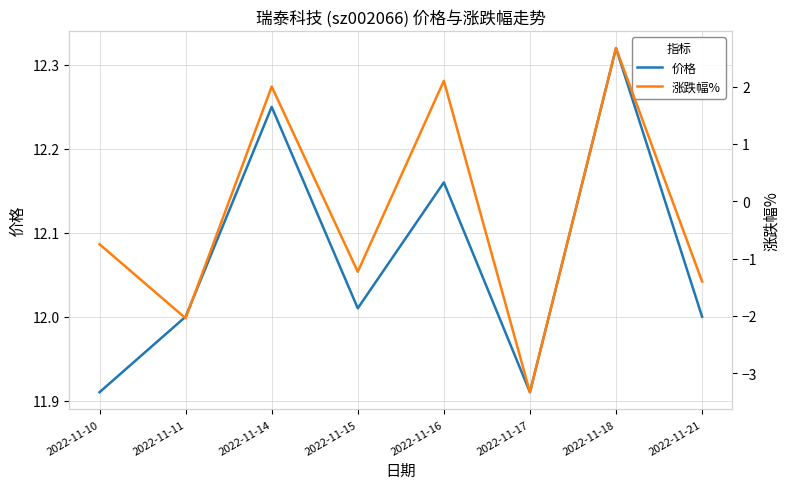

True or false: 涨跌幅% and 价格 cross at least once.

False